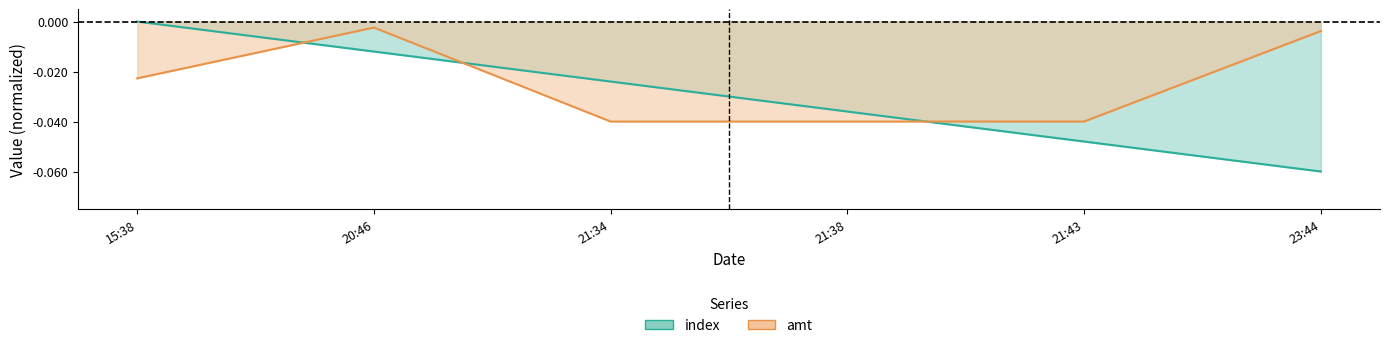

List the series in order of their overall mean, lowest first.

index, amt